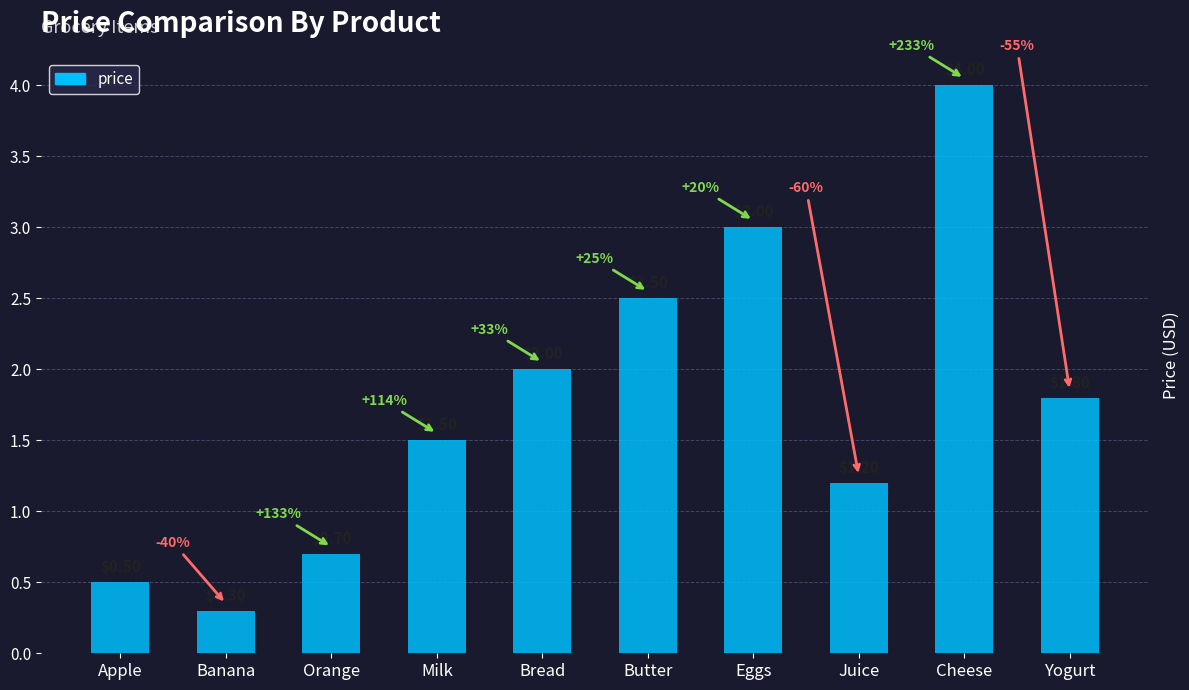

What is the change in value from Milk to Cheese?

+2.5